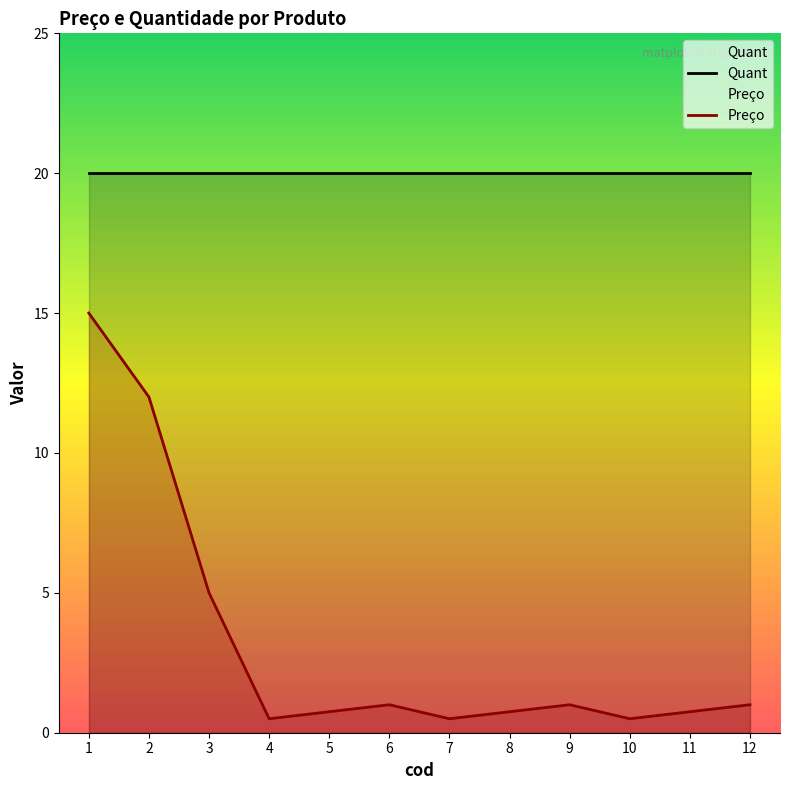

Which series has the largest range (max minus min)?

Preço